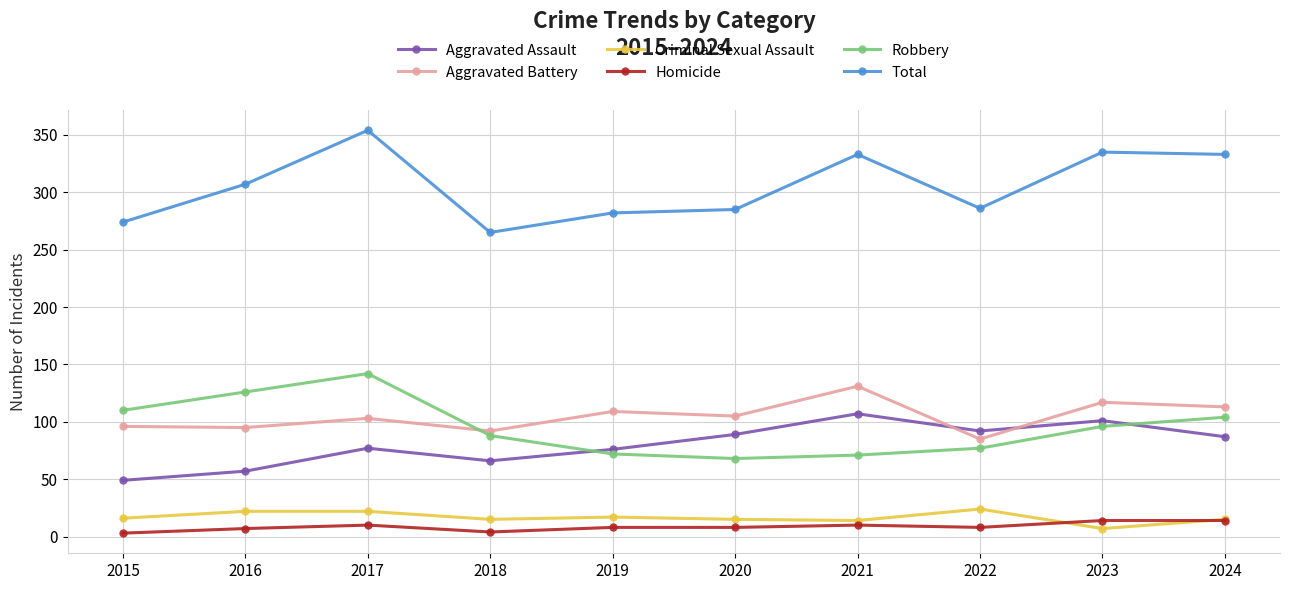

What is the minimum value for Criminal Sexual Assault?

7